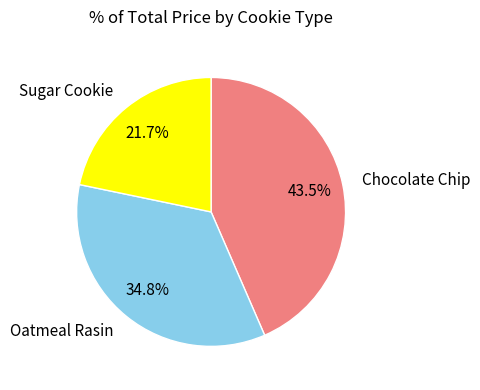

Does any single category account for the majority?

No